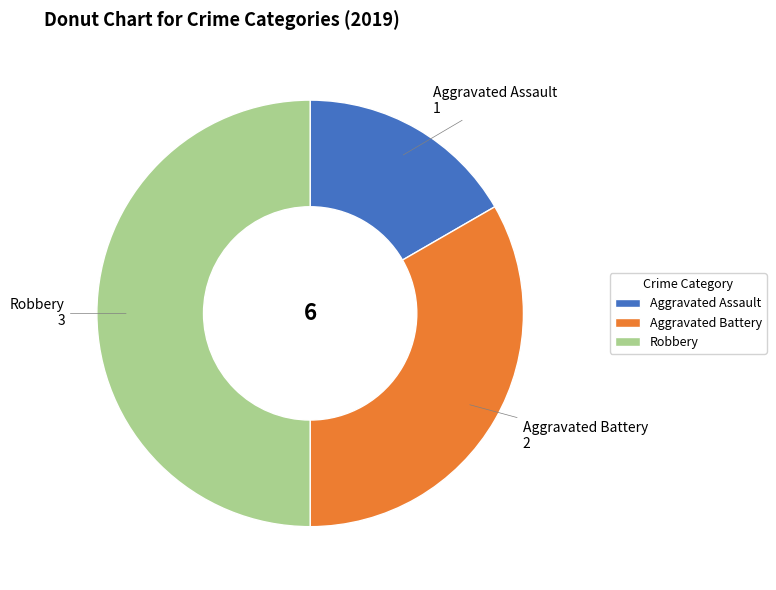

Does Aggravated Assault account for over 50% of the chart?

No